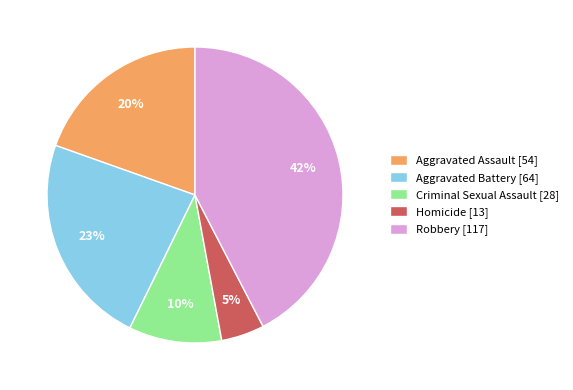

To the nearest percent, what is the average slice percentage?

20%